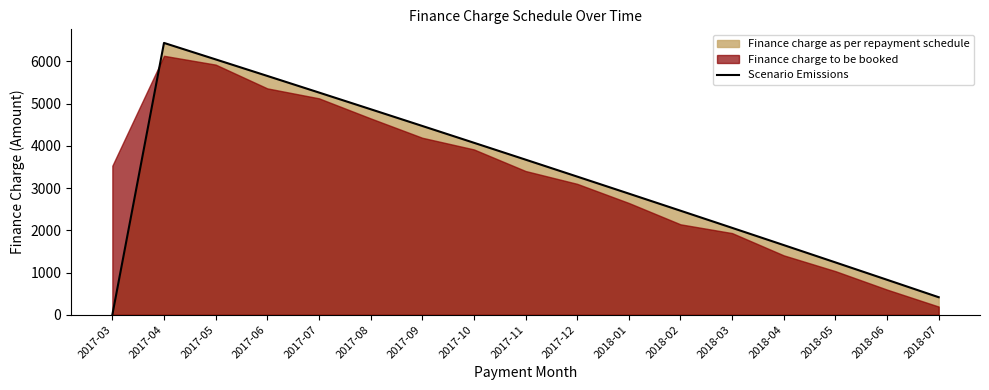

What is the label of the 4th point from the right?

2018-04